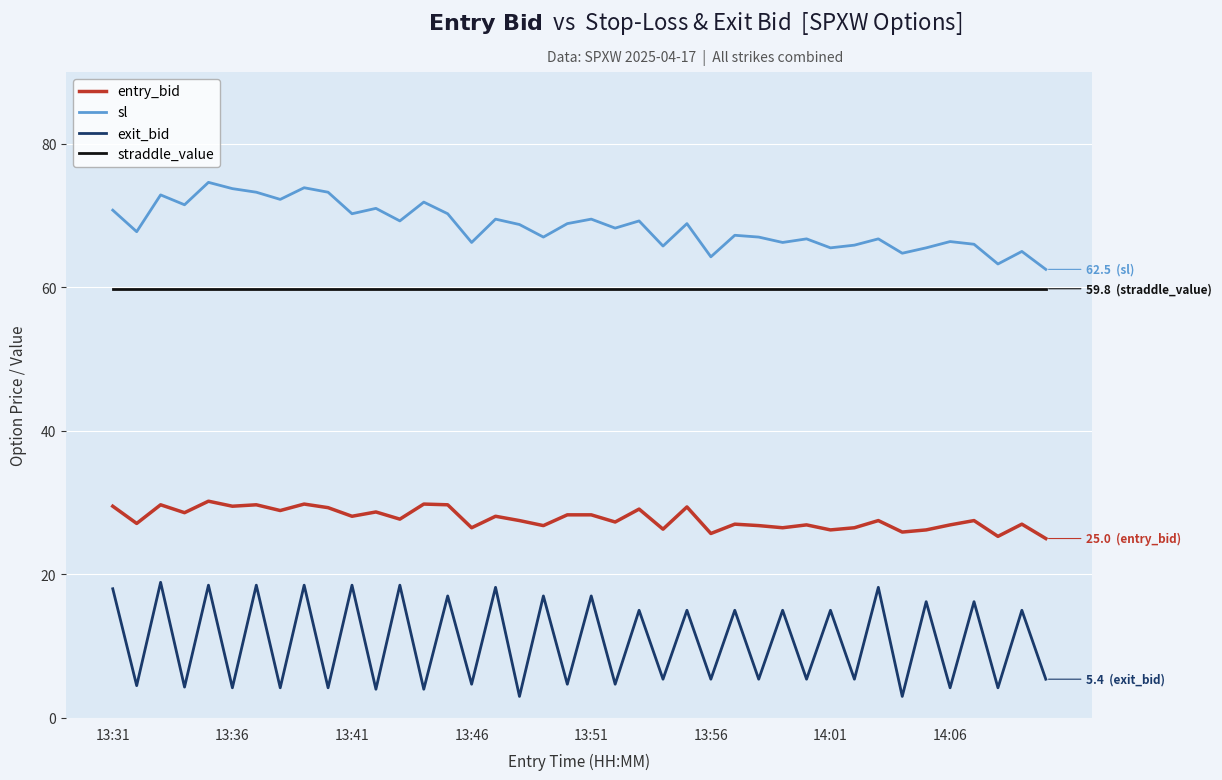

True or false: straddle_value and sl intersect in this chart.

False